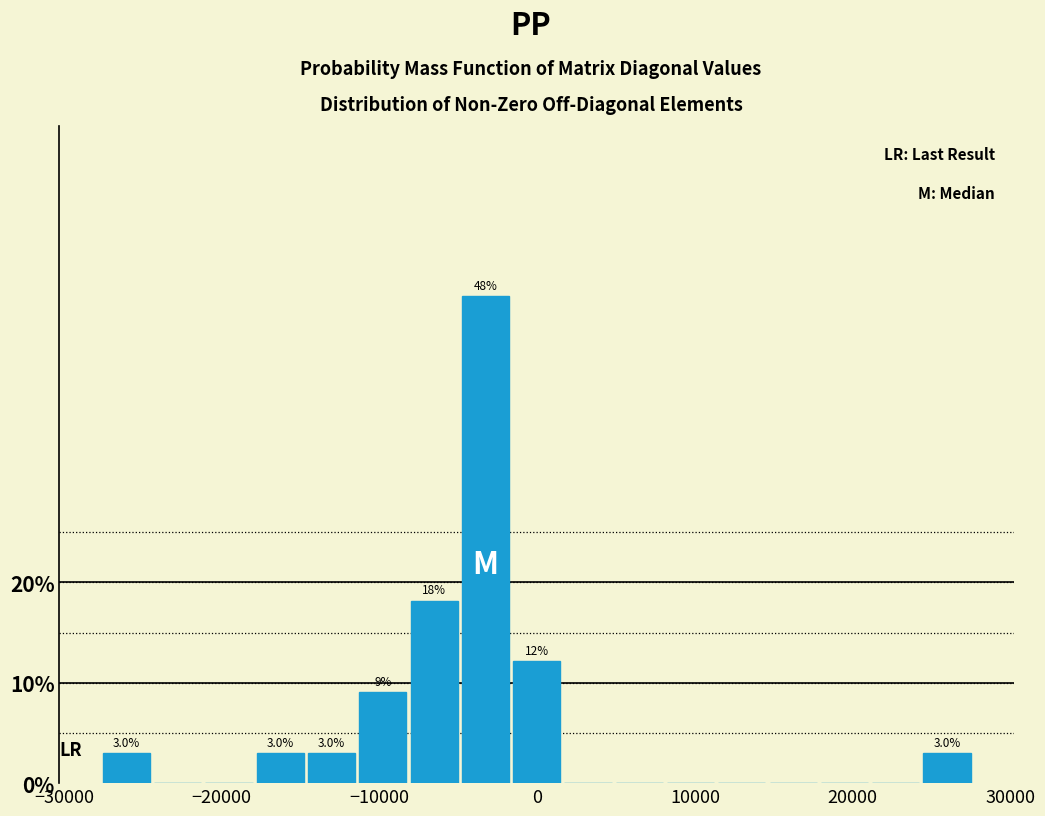

Around what value on the x-axis is the tallest bar? Give the approximate position of its centre, as read against the axis.

-3000